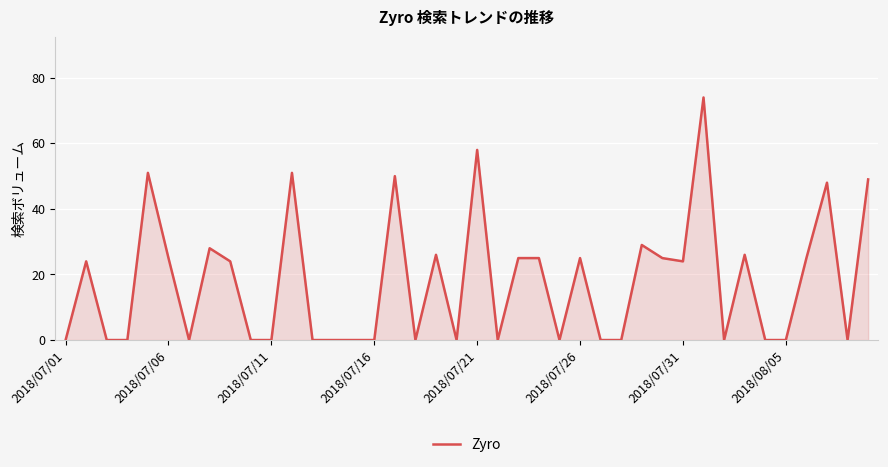

What is the difference between the maximum and minimum values?

74